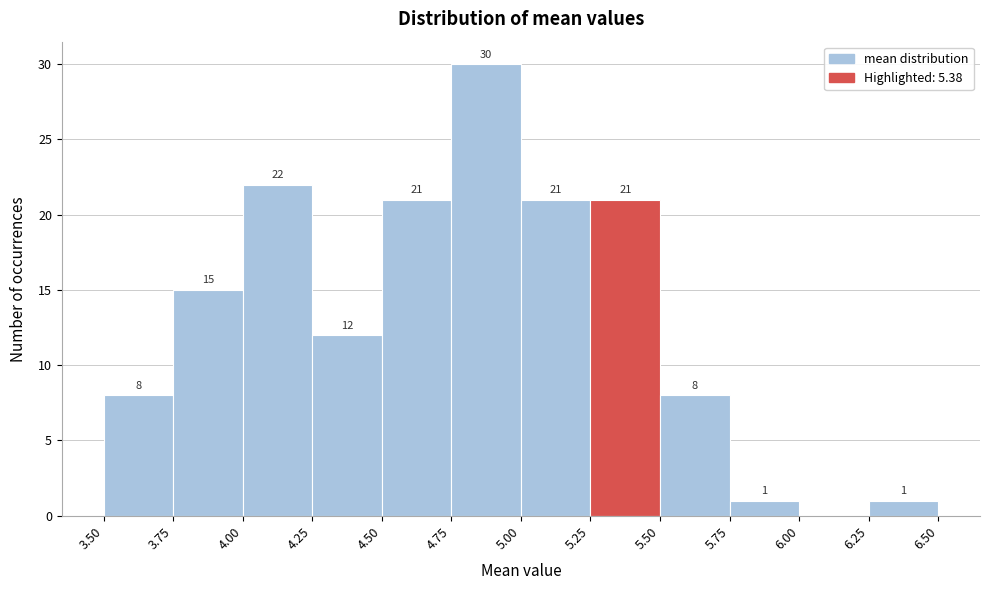

Over which range of the x-axis is the bar tallest?

4.75 to 5.00